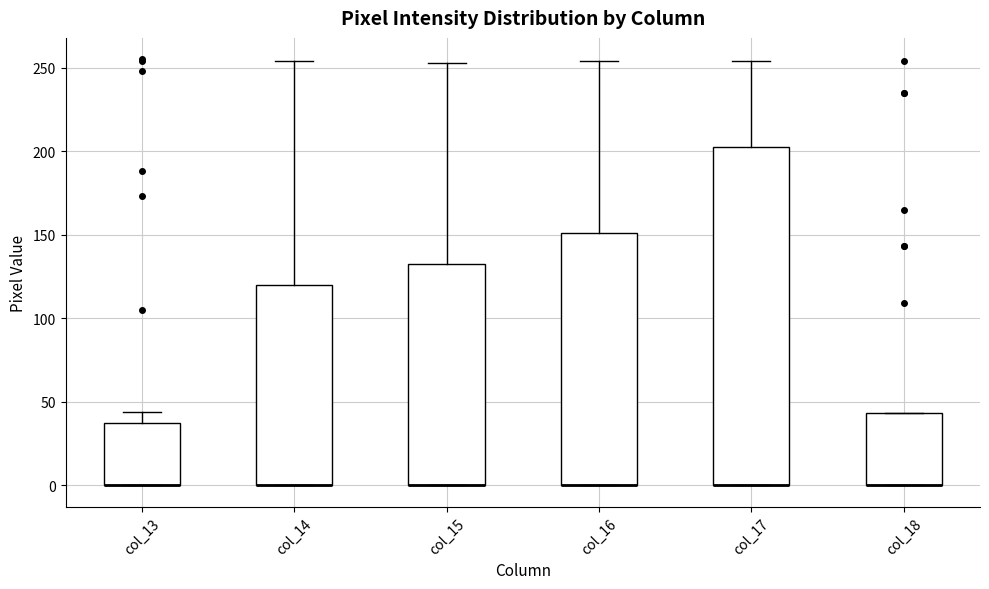

Reading left to right, transcribe this box plot: for each box, give where its median line is, the range the box spans, and where its two whiskers end, as read against the y-axis. The values are not printed on the chart, so give them approximately, as read against the axis.

col_13: median 0 (drawn on the box's lower edge), box 0 to 35, whiskers 0 to 45
col_14: median 0 (drawn on the box's lower edge), box 0 to 120, whiskers 0 to 255
col_15: median 0 (drawn on the box's lower edge), box 0 to 130, whiskers 0 to 255
col_16: median 0 (drawn on the box's lower edge), box 0 to 150, whiskers 0 to 255
col_17: median 0 (drawn on the box's lower edge), box 0 to 205, whiskers 0 to 255
col_18: median 0 (drawn on the box's lower edge), box 0 to 45, whiskers 0 to 45